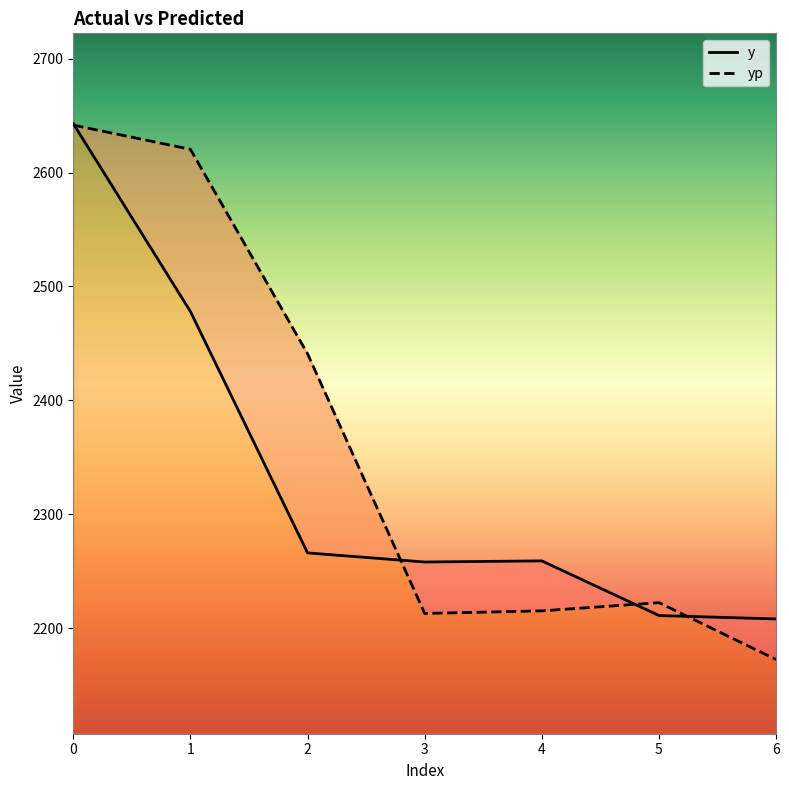

Which series has the largest range (max minus min)?

yp